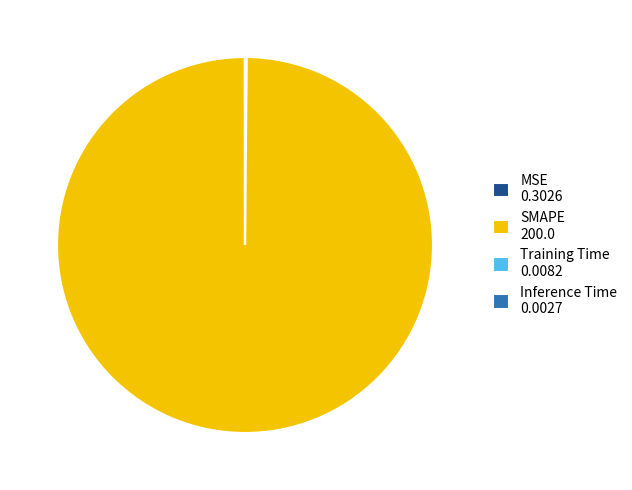

What is the majority slice?

SMAPE